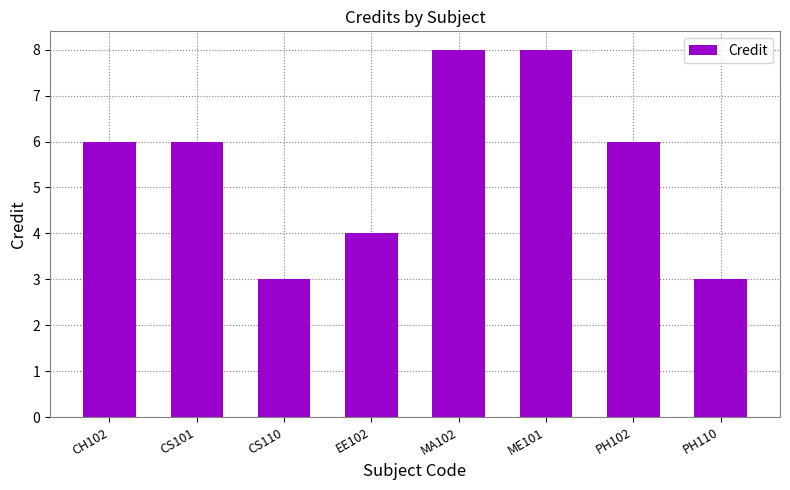

What is the smallest value displayed?

3